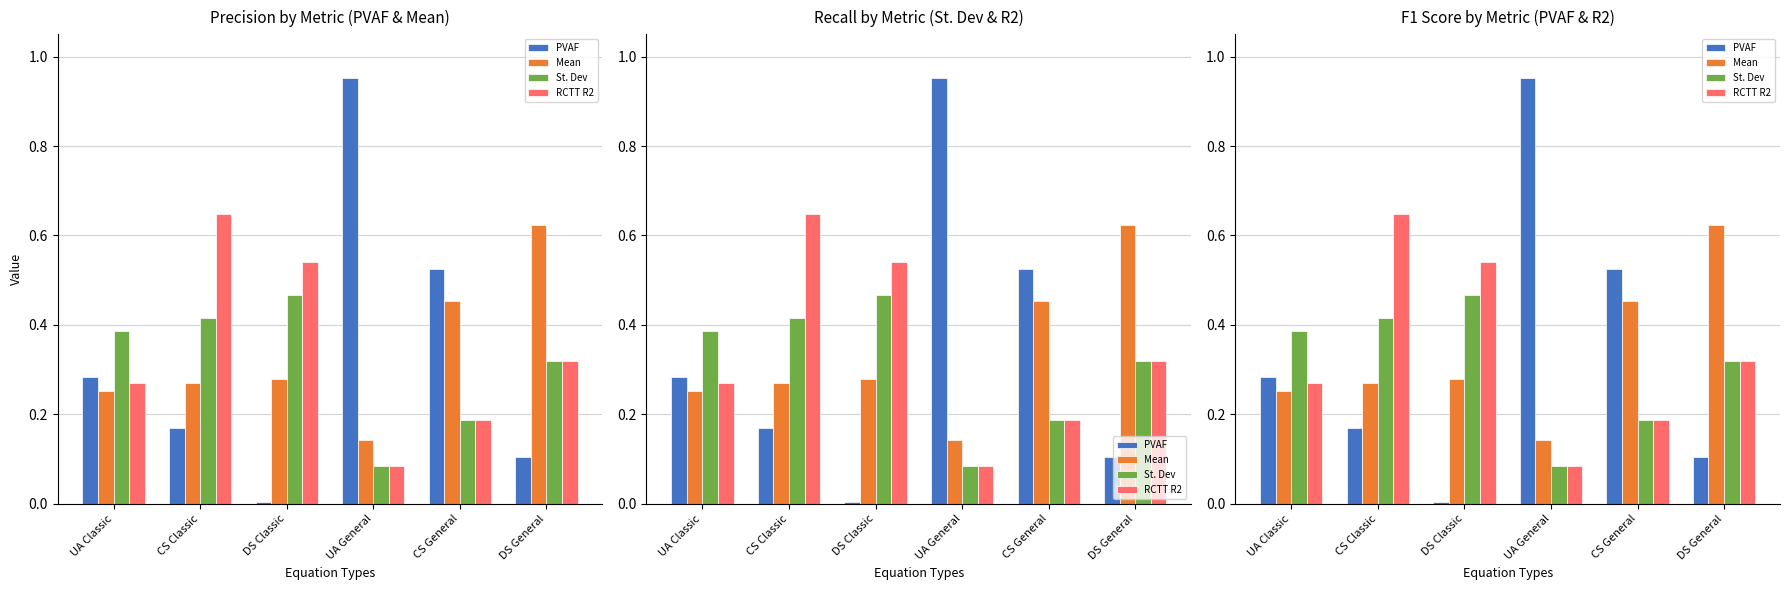

At how many categories does at least one series exceed 0?

6